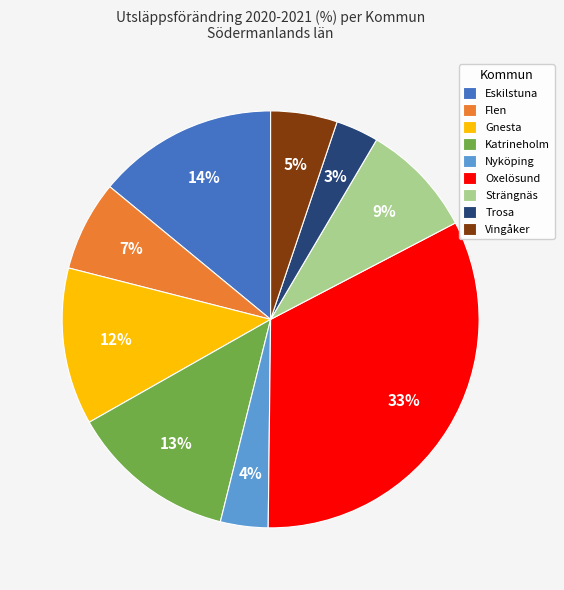

Is there any slice that represents more than half of the pie?

No